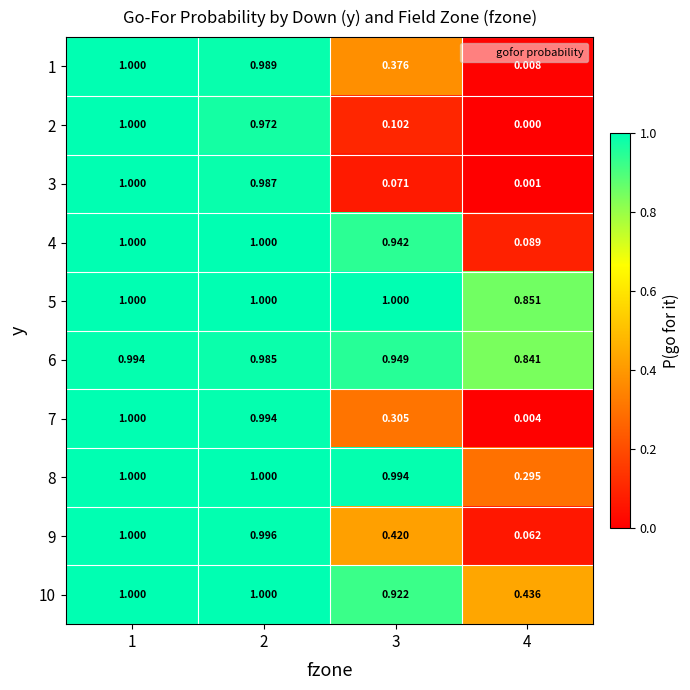

Which series has the largest range (max minus min)?

2